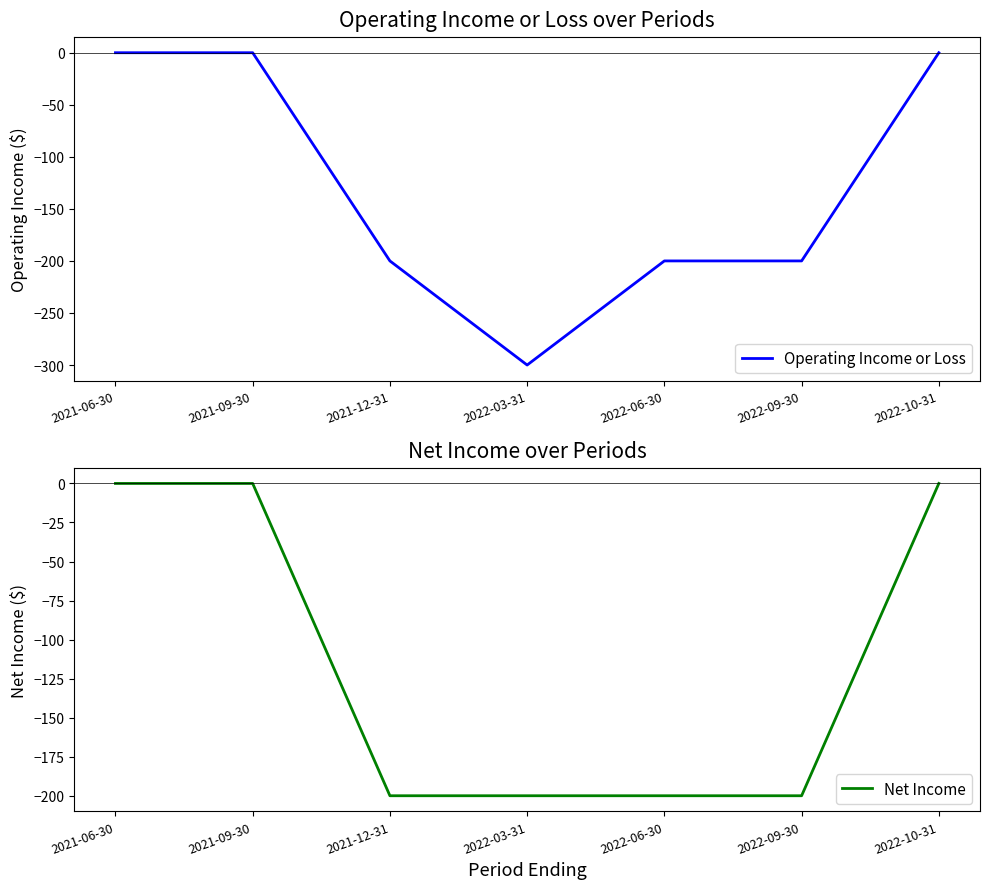

What is the minimum value shown in the chart?

-300